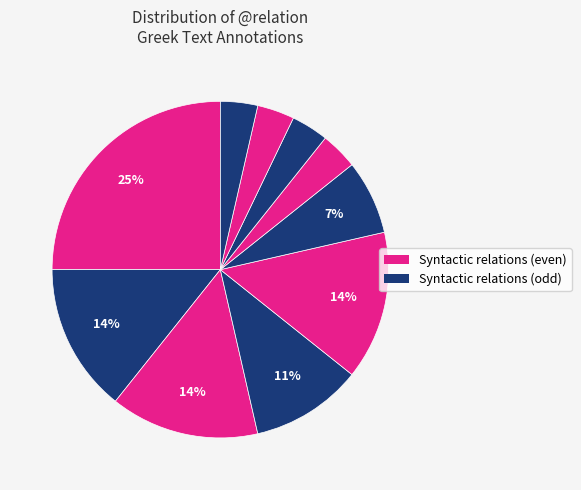

How many slices are in this pie chart?

10